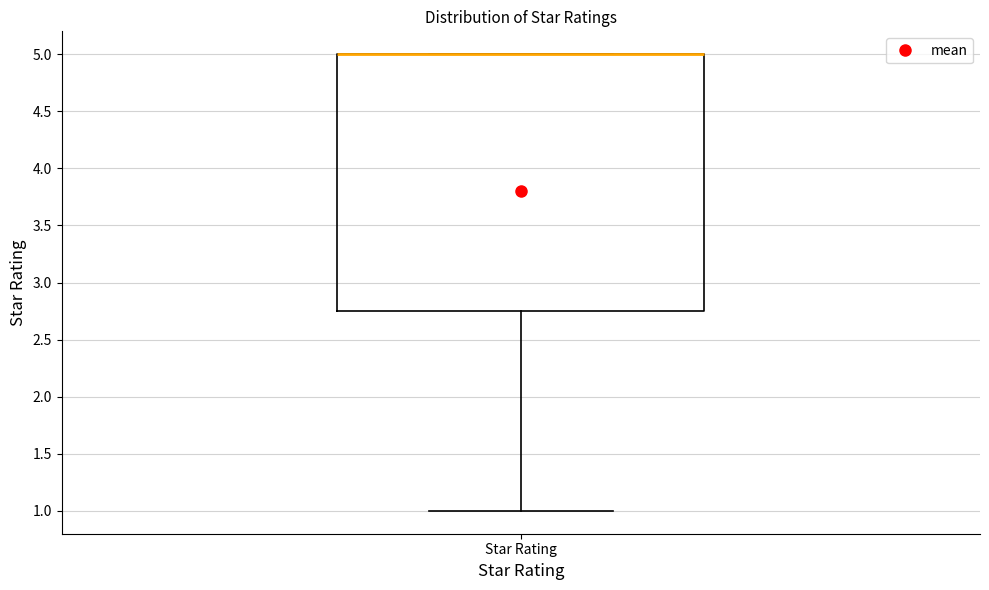

Where does the lower whisker of the box for Star Rating end on the y-axis? The values are not printed on the chart, so give them approximately, as read against the axis.

1.00